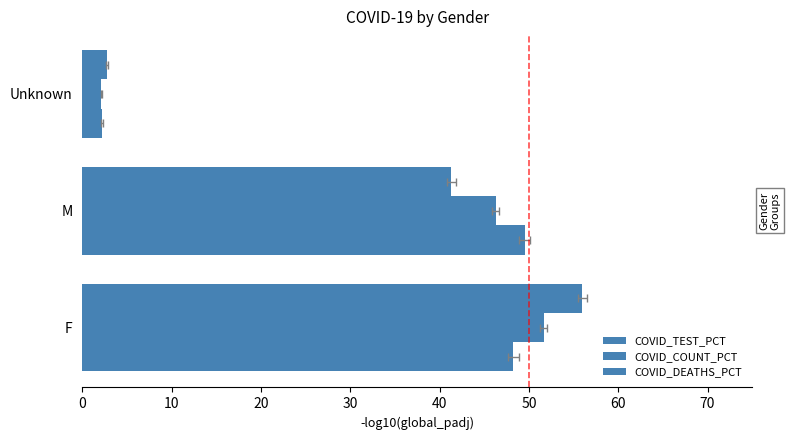

Reading left to right, list all the values displayed in this chart.

COVID_TEST_PCT: 56.0	41.3	2.7
COVID_COUNT_PCT: 51.6	46.3	2.1
COVID_DEATHS_PCT: 48.3	49.5	2.2